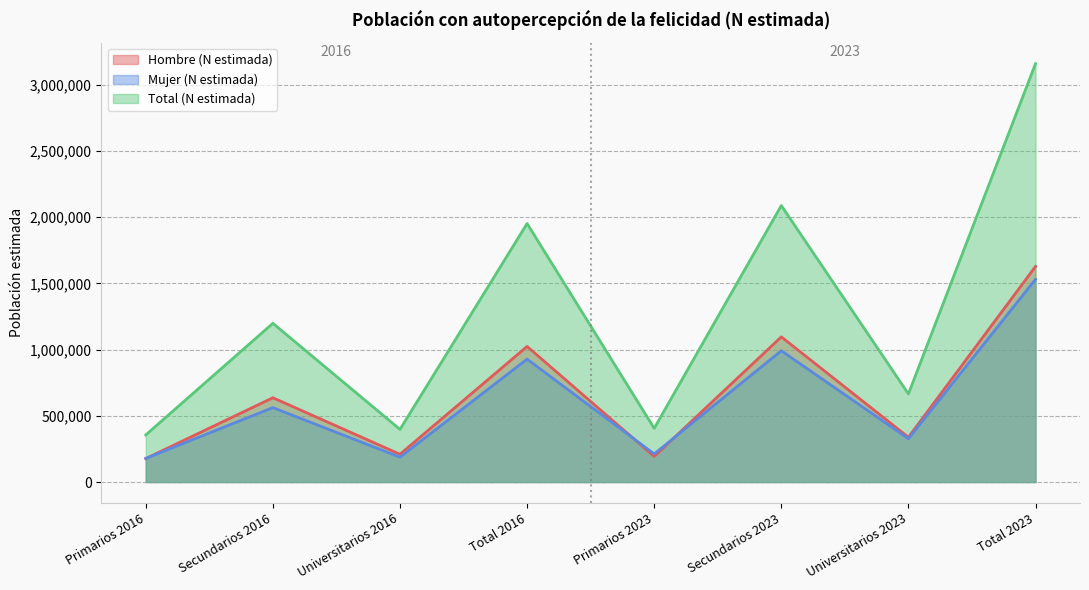

How many categories are shown in the chart?

8